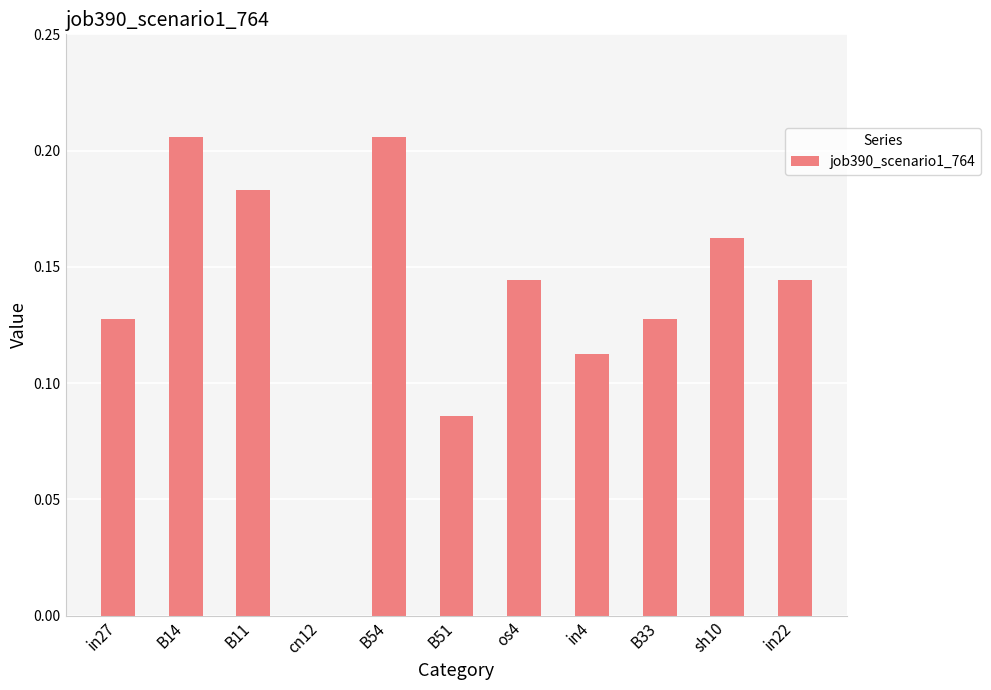

How many values are above zero?

10